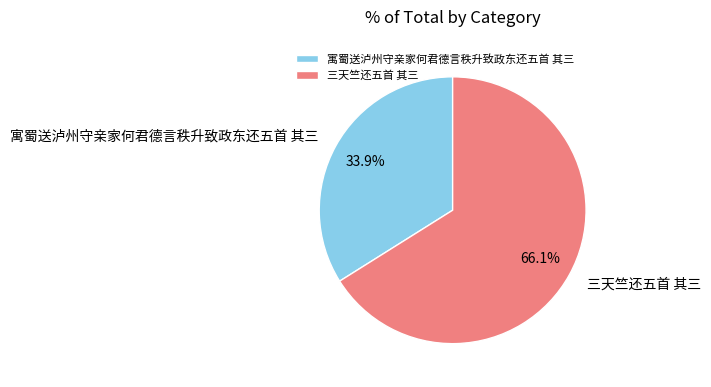

How many slices are in this pie chart?

2